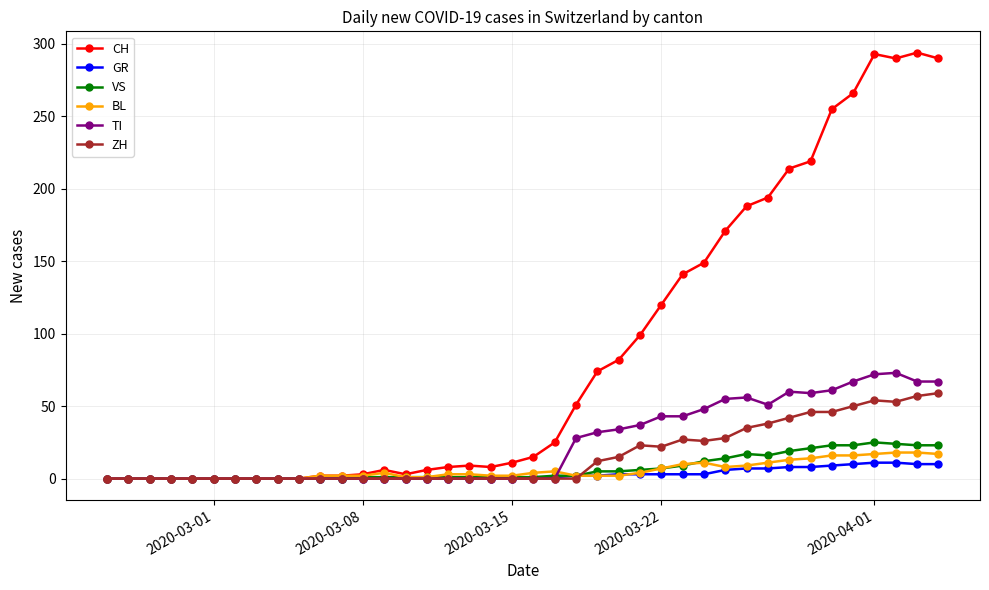

What is the average value of the TI series?

24